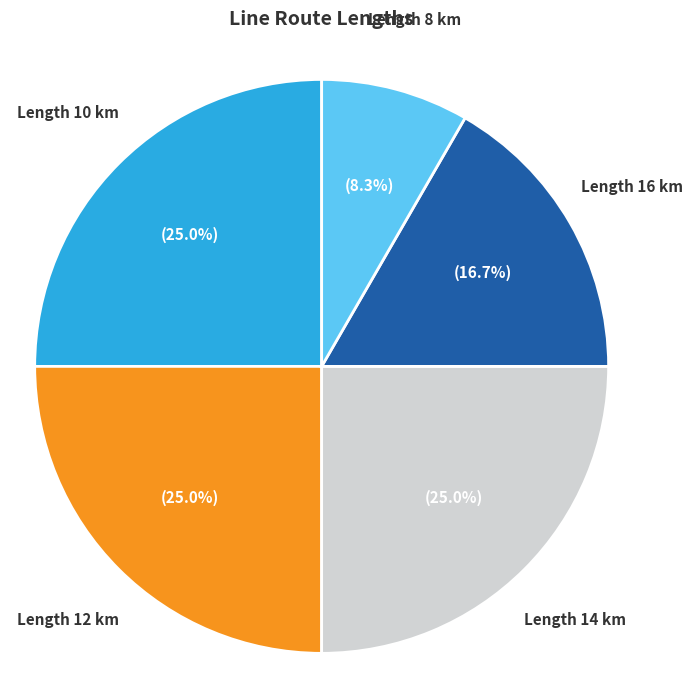

Does any single category account for the majority?

No